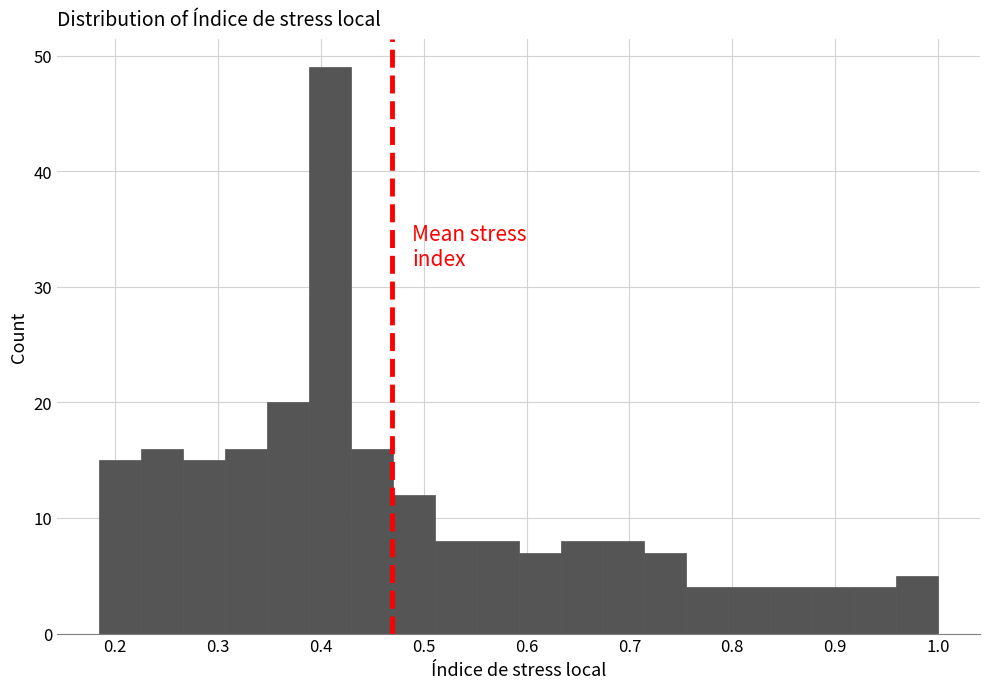

Reading left to right, transcribe this chart: for each bar, give the range it covers on the x-axis and its height. Neither the bar edges nor the heights are printed on the chart, so give them approximately, as read against the axes.

0.18 to 0.23: 15
0.23 to 0.27: 16
0.27 to 0.31: 15
0.31 to 0.35: 16
0.35 to 0.39: 20
0.39 to 0.43: 49
0.43 to 0.47: 16
0.47 to 0.51: 12
0.51 to 0.55: 8
0.55 to 0.59: 8
0.59 to 0.63: 7
0.63 to 0.67: 8
0.67 to 0.71: 8
0.71 to 0.76: 7
0.76 to 0.80: 4
0.80 to 0.84: 4
0.84 to 0.88: 4
0.88 to 0.92: 4
0.92 to 0.96: 4
0.96 to 1.00: 5